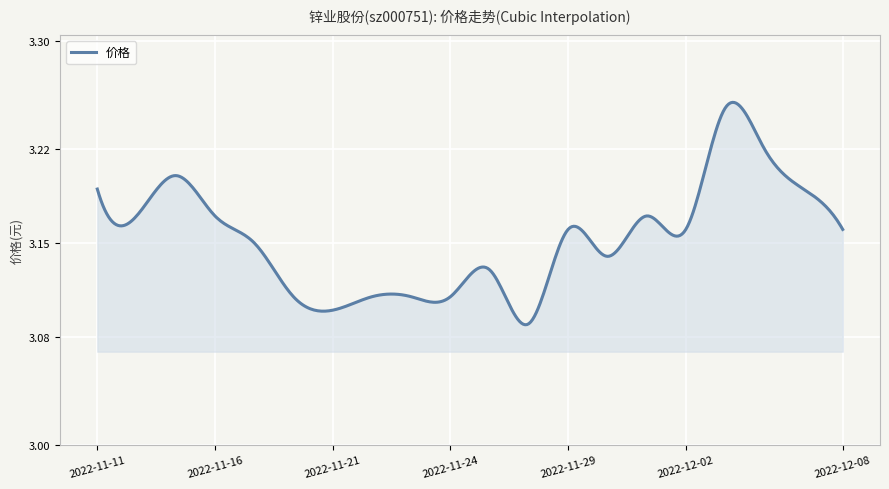

Rank the categories by value from highest to lowest.

2022-12-05, 2022-12-06, 2022-11-15, 2022-11-11, 2022-12-07, 2022-11-14, 2022-11-16, 2022-12-01, 2022-11-29, 2022-12-02, 2022-12-08, 2022-11-17, 2022-11-30, 2022-11-25, 2022-11-18, 2022-11-22, 2022-11-23, 2022-11-24, 2022-11-21, 2022-11-28